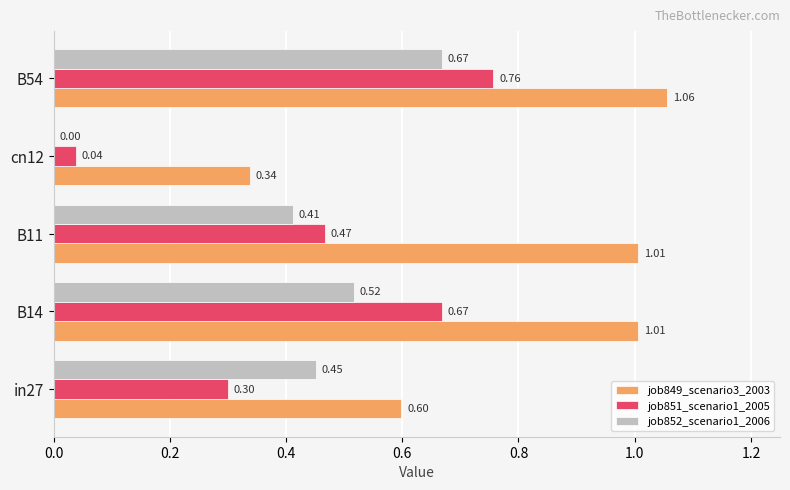

What is the total value across all series at B11?

1.9